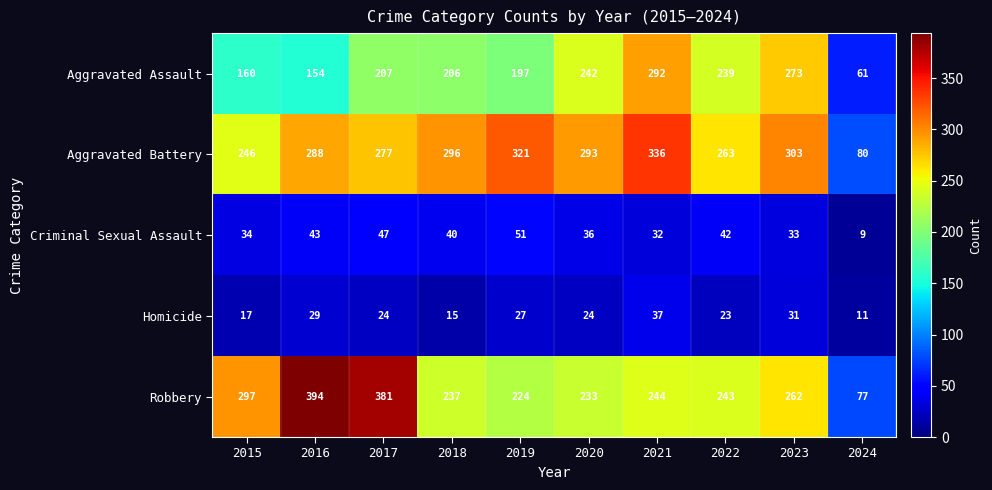

What is the average value of the Criminal Sexual Assault series?

37